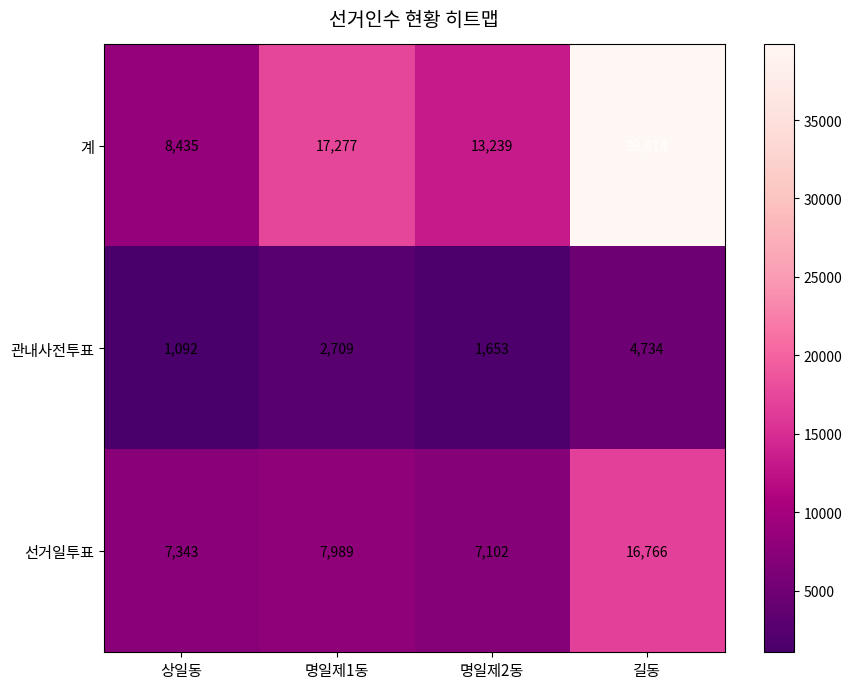

Between 상일동 and 길동, which series saw the biggest shift?

계